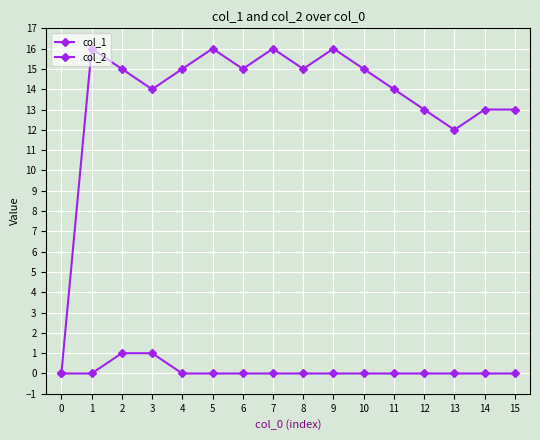

Which series has the largest total across all categories?

col_1